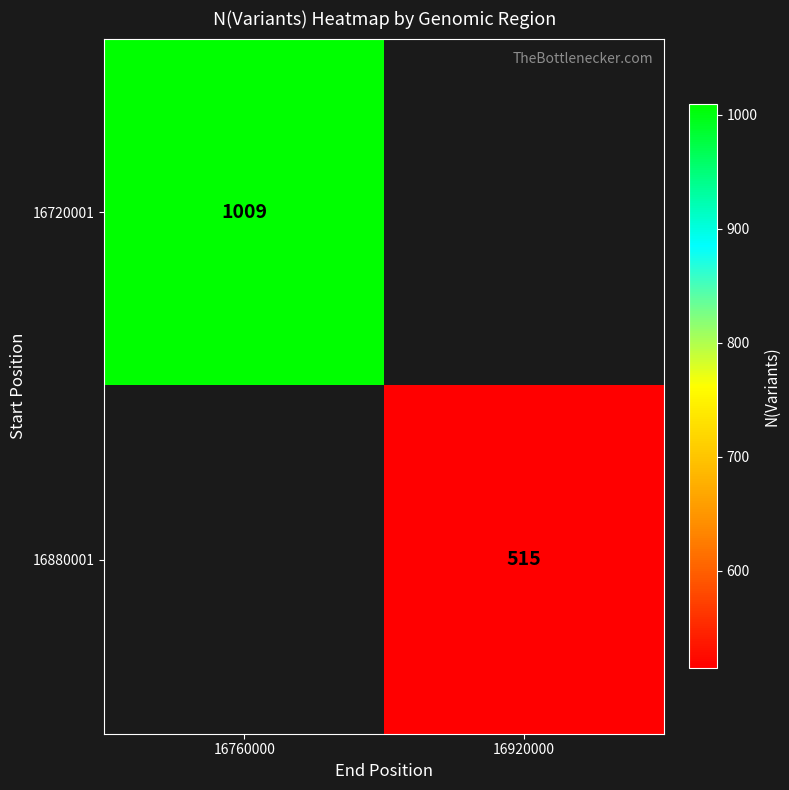

True or false: 16880001 has a value of 515 at 16920000.

True